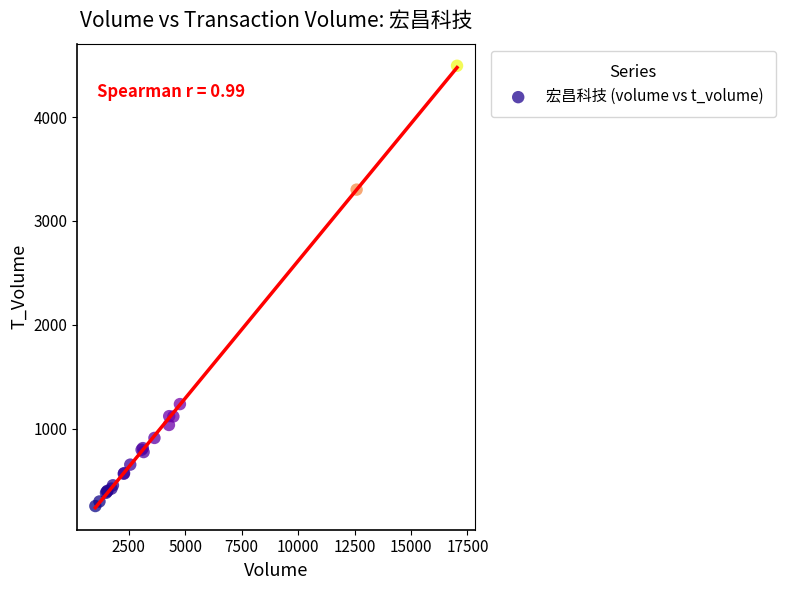

What Y value in the scatter plot is closest to 2374?

3302